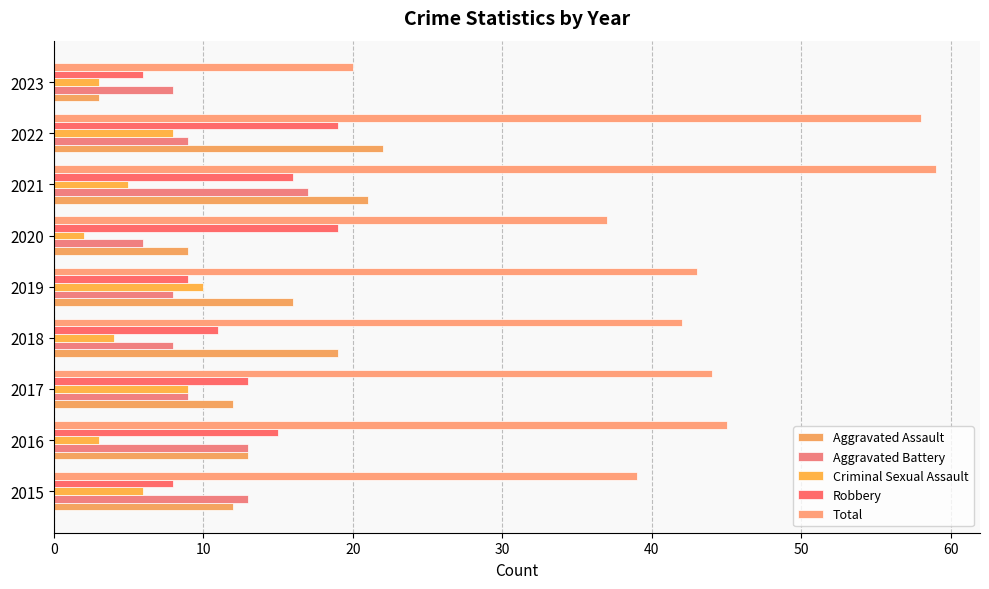

How many data points in Aggravated Battery are less than 9?

4